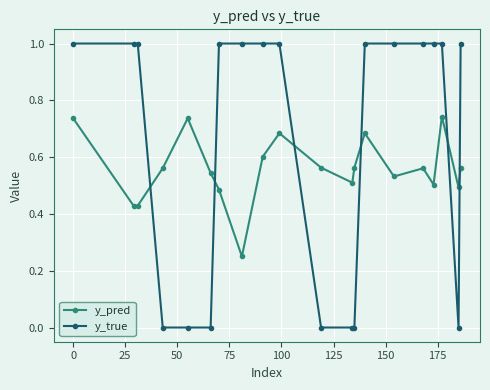

How many categories are shown in the chart?

20